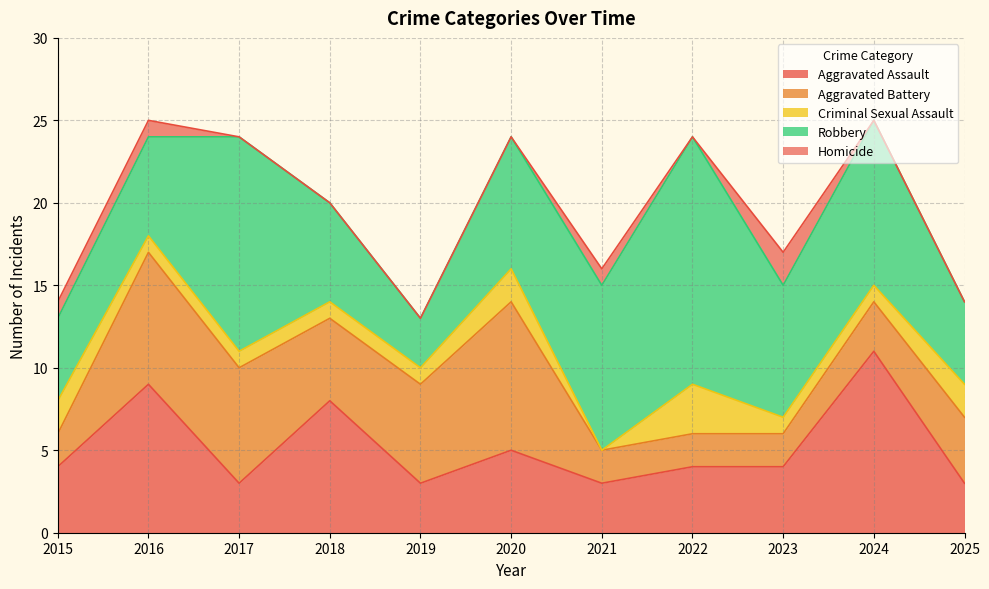

True or false: Aggravated Assault and Homicide intersect in this chart.

False